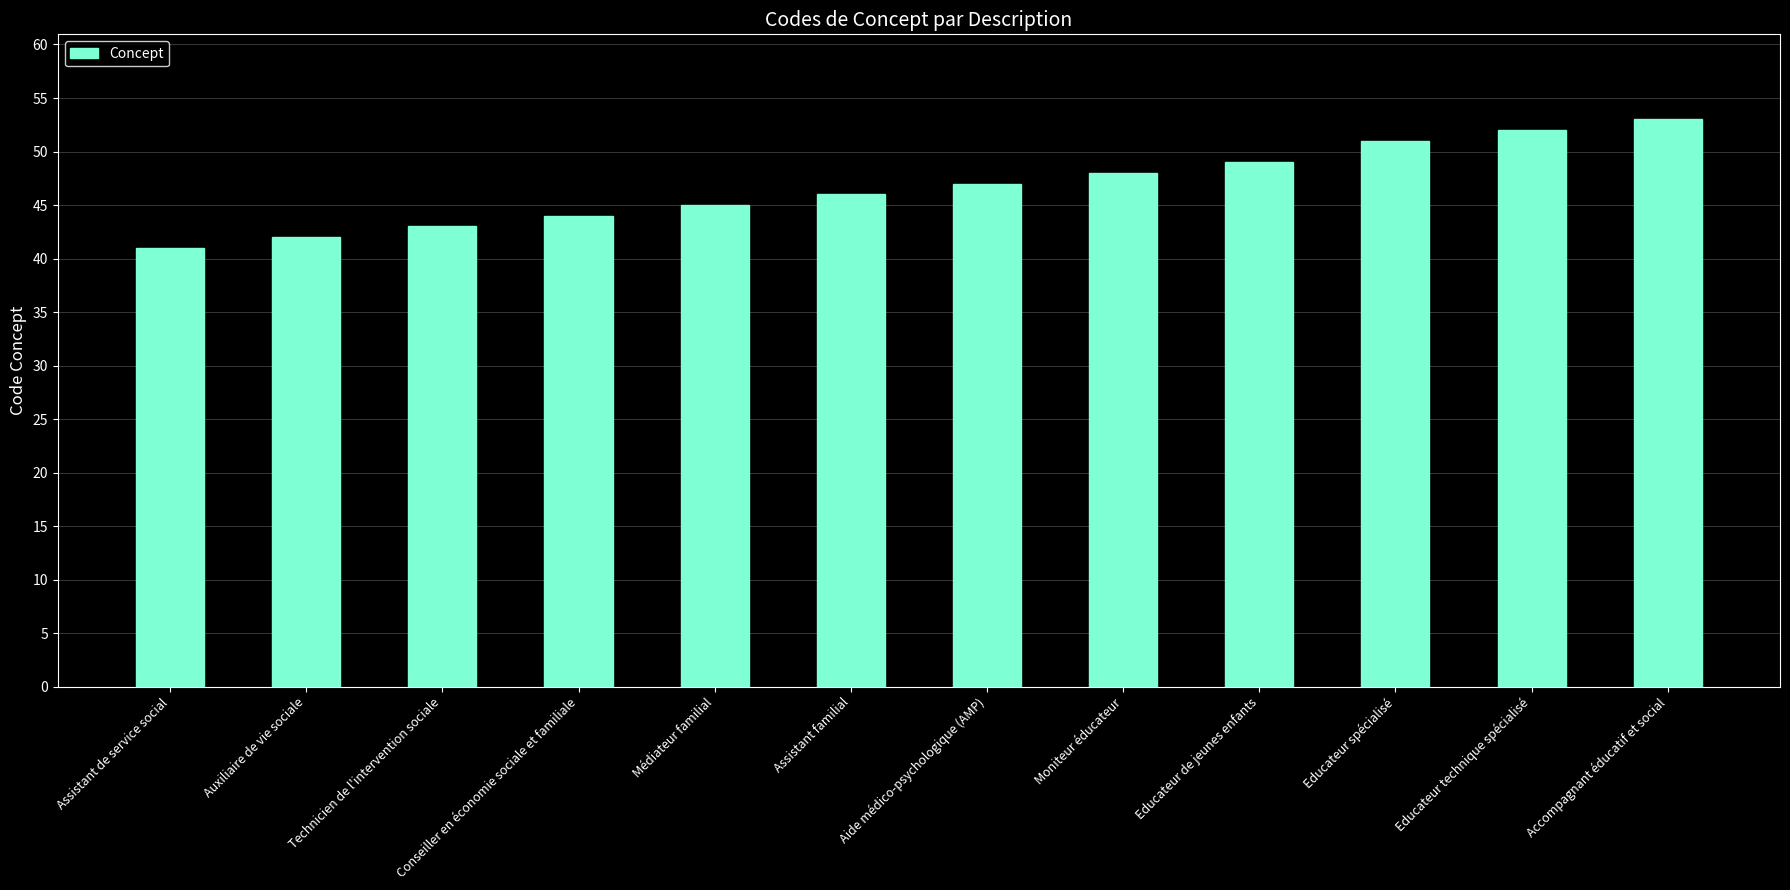

What is the sum of the values at Aide médico-psychologique (AMP) and Auxiliaire de vie sociale?

89